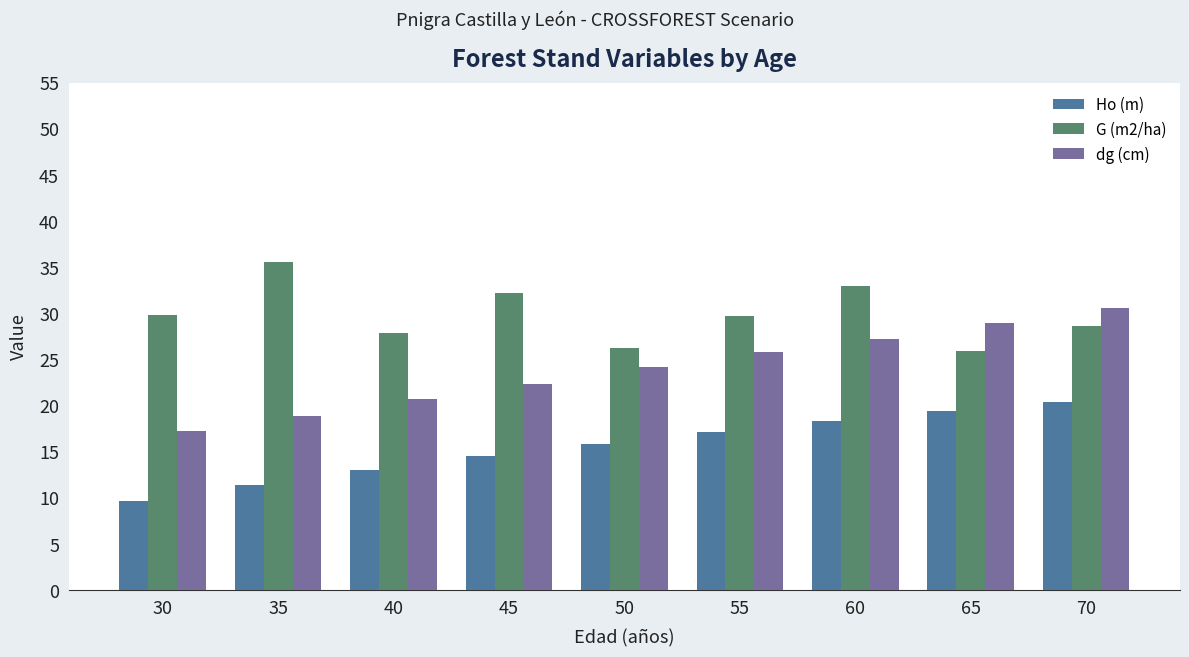

What is the difference between the highest and lowest values at 45?

17.7